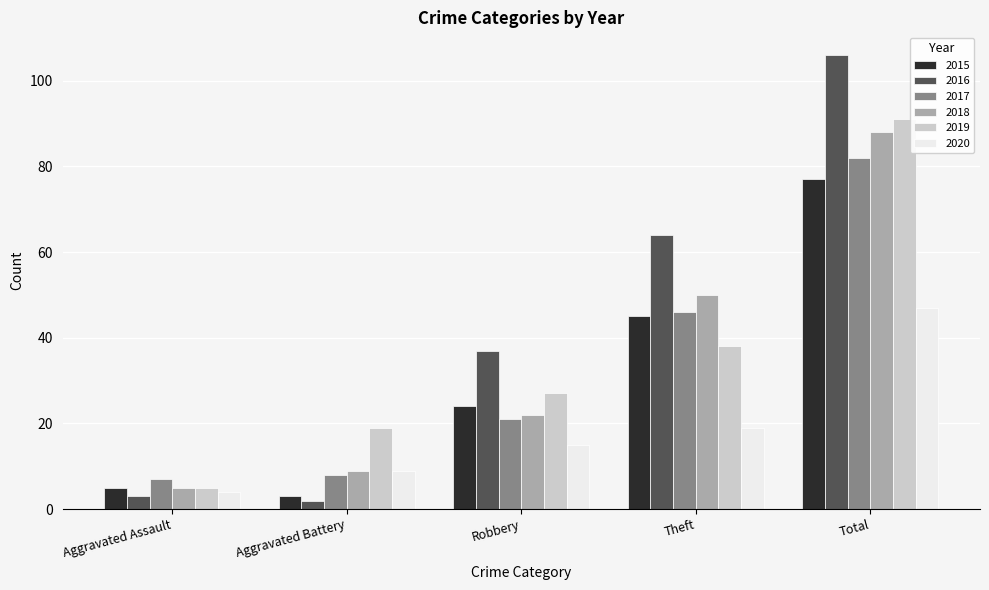

Where is 2015 nearest to the value 40?

Theft